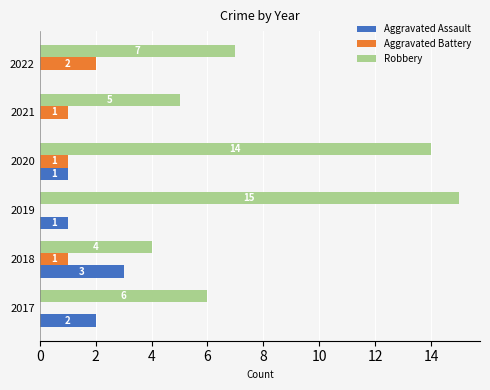

The value of Aggravated Assault at 2022 is 0. True or false?

True